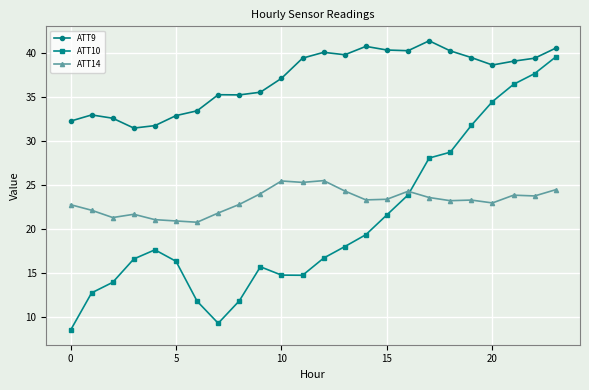

Which series has the widest spread of values?

ATT10